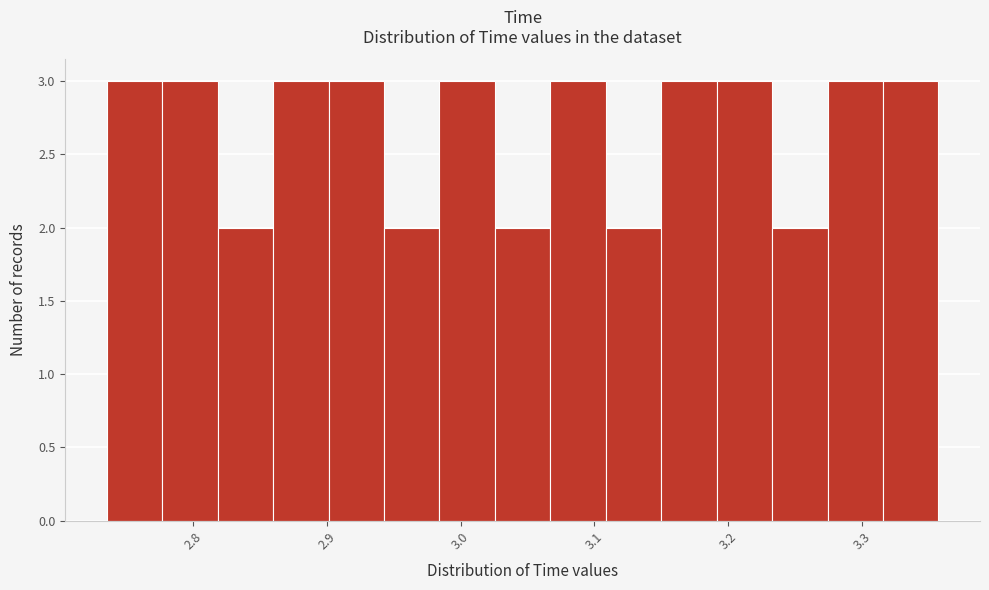

Reading left to right, transcribe this chart: for each bar, give the range it covers on the x-axis and its height. Neither the bar edges nor the heights are printed on the chart, so give them approximately, as read against the axes.

2.74 to 2.78: 3
2.78 to 2.82: 3
2.82 to 2.86: 2
2.86 to 2.90: 3
2.90 to 2.94: 3
2.94 to 2.98: 2
2.98 to 3.03: 3
3.03 to 3.07: 2
3.07 to 3.11: 3
3.11 to 3.15: 2
3.15 to 3.19: 3
3.19 to 3.23: 3
3.23 to 3.27: 2
3.27 to 3.32: 3
3.32 to 3.36: 3